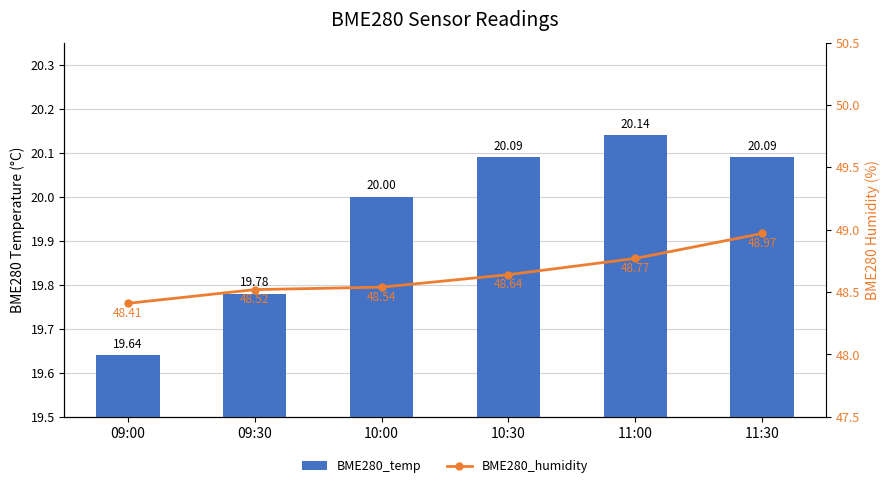

What position from the right is 09:30?

5